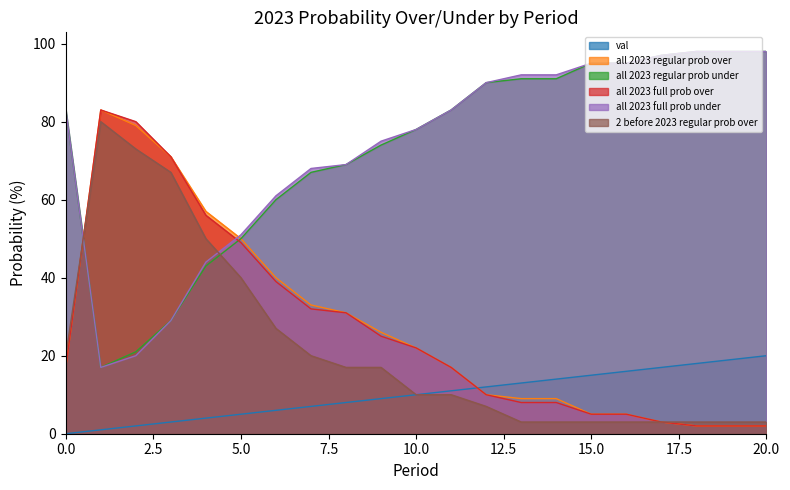

The value of all 2023 full prob under at 12 is 90. True or false?

True